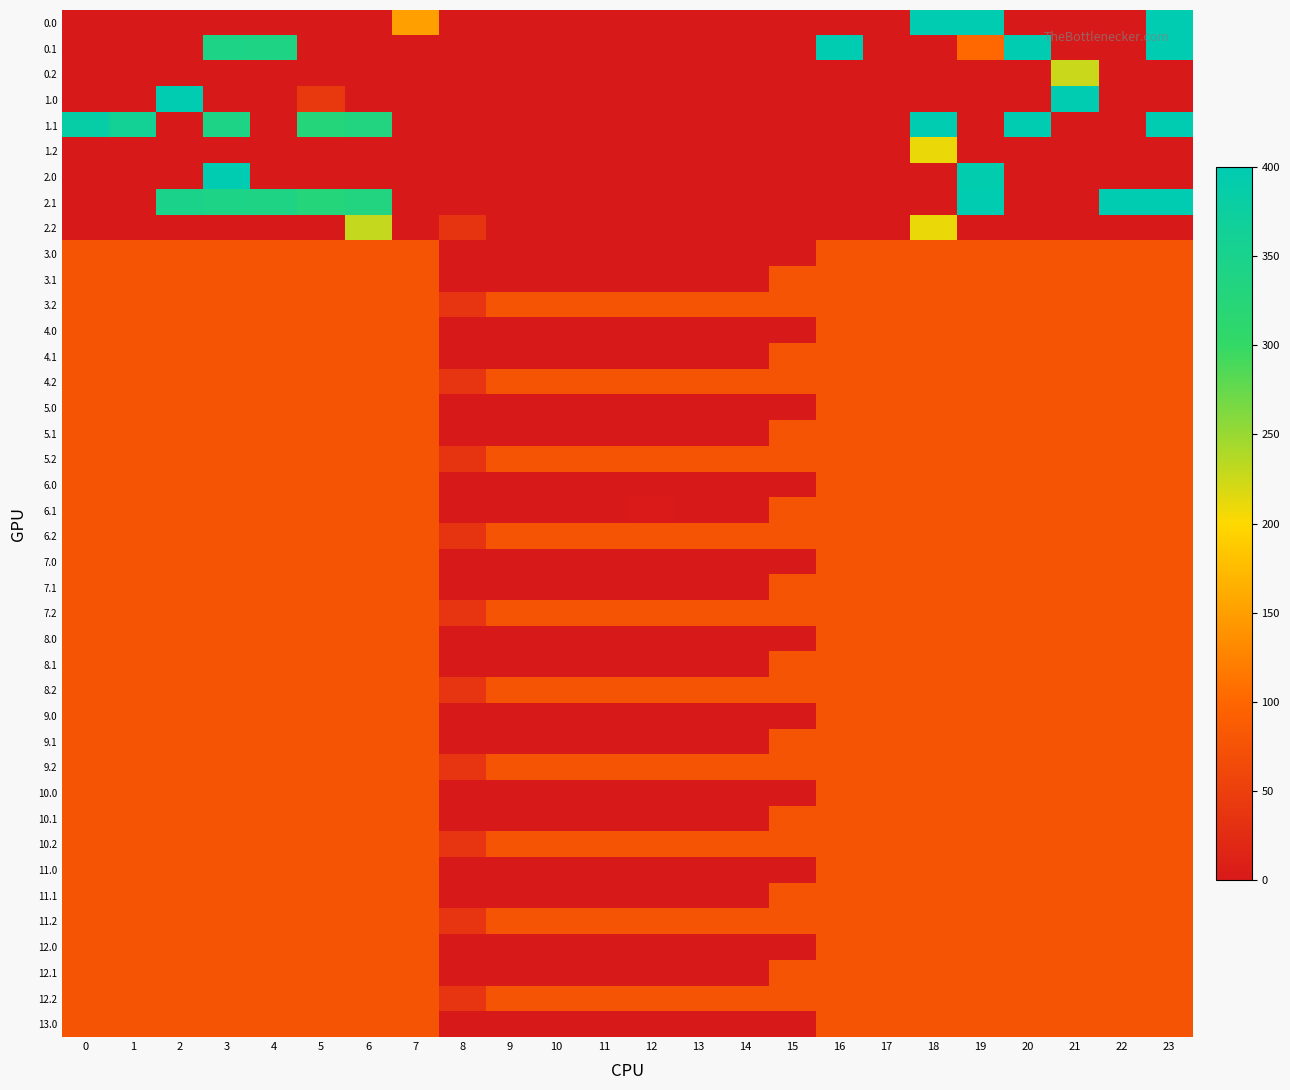

Reading left to right, what are all the values shown in this chart?

0.0: 0=0.0	1=0.0	2=0.0	3=0.0	4=0.0	5=0.0	6=0.0	7=150.1	8=0.0	9=0.0	10=0.0	11=0.0	12=0.0	13=0.0	14=0.0	15=0.0	16=0.0	17=0.0	18=400.0	19=400.0	20=0.0	21=0.0	22=0.0	23=400.0
0.1: 0=0.0	1=0.0	2=0.0	3=342.7	4=339.6	5=0.0	6=0.0	7=0.0	8=0.0	9=0.0	10=0.0	11=0.0	12=0.0	13=0.0	14=0.0	15=0.0	16=400.0	17=0.0	18=0.0	19=102.3	20=400.0	21=0.0	22=0.0	23=399.4
0.2: 0=0.0	1=0.0	2=0.0	3=0.0	4=0.0	5=0.0	6=0.0	7=0.0	8=0.0	9=0.0	10=0.0	11=0.0	12=0.0	13=0.0	14=0.0	15=0.0	16=0.0	17=0.0	18=0.0	19=0.0	20=0.0	21=226.4	22=0.0	23=0.0
1.0: 0=0.0	1=0.0	2=400.0	3=0.0	4=0.0	5=42.8	6=0.0	7=0.0	8=0.0	9=0.0	10=0.0	11=0.0	12=0.0	13=0.0	14=0.0	15=0.0	16=0.0	17=0.0	18=0.0	19=0.0	20=0.0	21=400.0	22=0.0	23=0.0
1.1: 0=384.6	1=361.1	2=0.0	3=342.7	4=0.0	5=325.7	6=332.2	7=0.0	8=0.0	9=0.0	10=0.0	11=0.0	12=0.0	13=0.0	14=0.0	15=0.0	16=0.0	17=0.0	18=400.0	19=0.0	20=400.0	21=0.0	22=0.0	23=399.4
1.2: 0=0.0	1=0.0	2=0.0	3=0.0	4=0.0	5=0.0	6=0.0	7=0.0	8=0.0	9=0.0	10=0.0	11=0.0	12=0.0	13=0.0	14=0.0	15=0.0	16=0.0	17=0.0	18=210.0	19=0.0	20=0.0	21=0.0	22=0.0	23=0.0
2.0: 0=0.0	1=0.0	2=0.0	3=400.0	4=0.0	5=0.0	6=0.0	7=0.0	8=0.0	9=0.0	10=0.0	11=0.0	12=0.0	13=0.0	14=0.0	15=0.0	16=0.0	17=0.0	18=0.0	19=394.1	20=0.0	21=0.0	22=0.0	23=0.0
2.1: 0=0.0	1=0.0	2=347.9	3=342.7	4=339.6	5=325.7	6=332.2	7=0.0	8=0.0	9=0.0	10=0.0	11=0.0	12=0.0	13=0.0	14=0.0	15=0.0	16=0.0	17=0.0	18=0.0	19=400.0	20=0.0	21=0.0	22=400.0	23=399.4
2.2: 0=0.0	1=0.0	2=0.0	3=0.0	4=0.0	5=0.0	6=228.8	7=0.0	8=35.3	9=0.0	10=0.0	11=0.0	12=0.0	13=0.0	14=0.0	15=0.0	16=0.0	17=0.0	18=210.0	19=0.0	20=0.0	21=0.0	22=0.0	23=0.0
3.0: 0=77.0	1=77.0	2=77.0	3=77.0	4=77.0	5=77.0	6=77.0	7=77.0	8=0.0	9=0.0	10=0.0	11=0.0	12=0.0	13=0.0	14=0.0	15=0.0	16=77.0	17=77.0	18=77.0	19=77.0	20=77.0	21=77.0	22=77.0	23=77.0
3.1: 0=77.0	1=77.0	2=77.0	3=77.0	4=77.0	5=77.0	6=77.0	7=77.0	8=0.0	9=0.0	10=0.0	11=0.0	12=0.0	13=0.0	14=0.0	15=77.0	16=77.0	17=77.0	18=77.0	19=77.0	20=77.0	21=77.0	22=77.0	23=77.0
3.2: 0=77.0	1=77.0	2=77.0	3=77.0	4=77.0	5=77.0	6=77.0	7=77.0	8=37.4	9=77.0	10=77.0	11=77.0	12=77.0	13=77.0	14=77.0	15=77.0	16=77.0	17=77.0	18=77.0	19=77.0	20=77.0	21=77.0	22=77.0	23=77.0
4.0: 0=77.0	1=77.0	2=77.0	3=77.0	4=77.0	5=77.0	6=77.0	7=77.0	8=0.0	9=0.0	10=0.0	11=0.0	12=0.0	13=0.0	14=0.3	15=0.0	16=77.0	17=77.0	18=77.0	19=77.0	20=77.0	21=77.0	22=77.0	23=77.0
4.1: 0=77.0	1=77.0	2=77.0	3=77.0	4=77.0	5=77.0	6=77.0	7=77.0	8=0.0	9=0.0	10=0.0	11=0.0	12=0.0	13=0.0	14=0.0	15=77.0	16=77.0	17=77.0	18=77.0	19=77.0	20=77.0	21=77.0	22=77.0	23=77.0
4.2: 0=77.0	1=77.0	2=77.0	3=77.0	4=77.0	5=77.0	6=77.0	7=77.0	8=36.5	9=77.0	10=77.0	11=77.0	12=77.0	13=77.0	14=77.0	15=77.0	16=77.0	17=77.0	18=77.0	19=77.0	20=77.0	21=77.0	22=77.0	23=77.0
5.0: 0=77.0	1=77.0	2=77.0	3=77.0	4=77.0	5=77.0	6=77.0	7=77.0	8=0.0	9=0.0	10=0.0	11=0.0	12=0.0	13=0.0	14=0.3	15=0.0	16=77.0	17=77.0	18=77.0	19=77.0	20=77.0	21=77.0	22=77.0	23=77.0
5.1: 0=77.0	1=77.0	2=77.0	3=77.0	4=77.0	5=77.0	6=77.0	7=77.0	8=0.0	9=0.0	10=0.0	11=0.7	12=0.0	13=0.0	14=0.0	15=77.0	16=77.0	17=77.0	18=77.0	19=77.0	20=77.0	21=77.0	22=77.0	23=77.0
5.2: 0=77.0	1=77.0	2=77.0	3=77.0	4=77.0	5=77.0	6=77.0	7=77.0	8=35.3	9=77.0	10=77.0	11=77.0	12=77.0	13=77.0	14=77.0	15=77.0	16=77.0	17=77.0	18=77.0	19=77.0	20=77.0	21=77.0	22=77.0	23=77.0
6.0: 0=77.0	1=77.0	2=77.0	3=77.0	4=77.0	5=77.0	6=77.0	7=77.0	8=0.0	9=0.0	10=0.0	11=0.0	12=0.0	13=0.0	14=0.0	15=0.0	16=77.0	17=77.0	18=77.0	19=77.0	20=77.0	21=77.0	22=77.0	23=77.0
6.1: 0=77.0	1=77.0	2=77.0	3=77.0	4=77.0	5=77.0	6=77.0	7=77.0	8=0.0	9=0.0	10=0.0	11=0.0	12=1.2	13=0.0	14=0.0	15=77.0	16=77.0	17=77.0	18=77.0	19=77.0	20=77.0	21=77.0	22=77.0	23=77.0
6.2: 0=77.0	1=77.0	2=77.0	3=77.0	4=77.0	5=77.0	6=77.0	7=77.0	8=35.3	9=77.0	10=77.0	11=77.0	12=77.0	13=77.0	14=77.0	15=77.0	16=77.0	17=77.0	18=77.0	19=77.0	20=77.0	21=77.0	22=77.0	23=77.0
7.0: 0=77.0	1=77.0	2=77.0	3=77.0	4=77.0	5=77.0	6=77.0	7=77.0	8=0.0	9=0.0	10=0.0	11=0.0	12=0.0	13=0.0	14=0.0	15=0.0	16=77.0	17=77.0	18=77.0	19=77.0	20=77.0	21=77.0	22=77.0	23=77.0
7.1: 0=77.0	1=77.0	2=77.0	3=77.0	4=77.0	5=77.0	6=77.0	7=77.0	8=0.0	9=0.0	10=0.0	11=0.0	12=0.0	13=0.0	14=0.0	15=77.0	16=77.0	17=77.0	18=77.0	19=77.0	20=77.0	21=77.0	22=77.0	23=77.0
7.2: 0=77.0	1=77.0	2=77.0	3=77.0	4=77.0	5=77.0	6=77.0	7=77.0	8=37.4	9=77.0	10=77.0	11=77.0	12=77.0	13=77.0	14=77.0	15=77.0	16=77.0	17=77.0	18=77.0	19=77.0	20=77.0	21=77.0	22=77.0	23=77.0
8.0: 0=77.0	1=77.0	2=77.0	3=77.0	4=77.0	5=77.0	6=77.0	7=77.0	8=0.0	9=0.0	10=0.0	11=0.0	12=0.0	13=0.0	14=0.3	15=0.0	16=77.0	17=77.0	18=77.0	19=77.0	20=77.0	21=77.0	22=77.0	23=77.0
8.1: 0=77.0	1=77.0	2=77.0	3=77.0	4=77.0	5=77.0	6=77.0	7=77.0	8=0.0	9=0.0	10=0.0	11=0.0	12=0.0	13=0.0	14=0.0	15=77.0	16=77.0	17=77.0	18=77.0	19=77.0	20=77.0	21=77.0	22=77.0	23=77.0
8.2: 0=77.0	1=77.0	2=77.0	3=77.0	4=77.0	5=77.0	6=77.0	7=77.0	8=36.5	9=77.0	10=77.0	11=77.0	12=77.0	13=77.0	14=77.0	15=77.0	16=77.0	17=77.0	18=77.0	19=77.0	20=77.0	21=77.0	22=77.0	23=77.0
9.0: 0=77.0	1=77.0	2=77.0	3=77.0	4=77.0	5=77.0	6=77.0	7=77.0	8=0.0	9=0.0	10=0.0	11=0.0	12=0.0	13=0.0	14=0.3	15=0.0	16=77.0	17=77.0	18=77.0	19=77.0	20=77.0	21=77.0	22=77.0	23=77.0
9.1: 0=77.0	1=77.0	2=77.0	3=77.0	4=77.0	5=77.0	6=77.0	7=77.0	8=0.0	9=0.0	10=0.0	11=0.0	12=0.0	13=0.0	14=0.0	15=77.0	16=77.0	17=77.0	18=77.0	19=77.0	20=77.0	21=77.0	22=77.0	23=77.0
9.2: 0=77.0	1=77.0	2=77.0	3=77.0	4=77.0	5=77.0	6=77.0	7=77.0	8=36.5	9=77.0	10=77.0	11=77.0	12=77.0	13=77.0	14=77.0	15=77.0	16=77.0	17=77.0	18=77.0	19=77.0	20=77.0	21=77.0	22=77.0	23=77.0
10.0: 0=77.0	1=77.0	2=77.0	3=77.0	4=77.0	5=77.0	6=77.0	7=77.0	8=0.0	9=0.0	10=0.0	11=0.0	12=0.0	13=0.0	14=0.0	15=0.0	16=77.0	17=77.0	18=77.0	19=77.0	20=77.0	21=77.0	22=77.0	23=77.0
10.1: 0=77.0	1=77.0	2=77.0	3=77.0	4=77.0	5=77.0	6=77.0	7=77.0	8=0.0	9=0.0	10=0.0	11=0.0	12=0.0	13=0.0	14=0.0	15=77.0	16=77.0	17=77.0	18=77.0	19=77.0	20=77.0	21=77.0	22=77.0	23=77.0
10.2: 0=77.0	1=77.0	2=77.0	3=77.0	4=77.0	5=77.0	6=77.0	7=77.0	8=37.4	9=77.0	10=77.0	11=77.0	12=77.0	13=77.0	14=77.0	15=77.0	16=77.0	17=77.0	18=77.0	19=77.0	20=77.0	21=77.0	22=77.0	23=77.0
11.0: 0=77.0	1=77.0	2=77.0	3=77.0	4=77.0	5=77.0	6=77.0	7=77.0	8=0.0	9=0.0	10=0.0	11=0.0	12=0.0	13=0.0	14=0.3	15=0.0	16=77.0	17=77.0	18=77.0	19=77.0	20=77.0	21=77.0	22=77.0	23=77.0
11.1: 0=77.0	1=77.0	2=77.0	3=77.0	4=77.0	5=77.0	6=77.0	7=77.0	8=0.0	9=0.0	10=0.0	11=0.0	12=0.0	13=0.0	14=0.0	15=77.0	16=77.0	17=77.0	18=77.0	19=77.0	20=77.0	21=77.0	22=77.0	23=77.0
11.2: 0=77.0	1=77.0	2=77.0	3=77.0	4=77.0	5=77.0	6=77.0	7=77.0	8=36.5	9=77.0	10=77.0	11=77.0	12=77.0	13=77.0	14=77.0	15=77.0	16=77.0	17=77.0	18=77.0	19=77.0	20=77.0	21=77.0	22=77.0	23=77.0
12.0: 0=77.0	1=77.0	2=77.0	3=77.0	4=77.0	5=77.0	6=77.0	7=77.0	8=0.0	9=0.0	10=0.0	11=0.0	12=0.0	13=0.0	14=0.3	15=0.0	16=77.0	17=77.0	18=77.0	19=77.0	20=77.0	21=77.0	22=77.0	23=77.0
12.1: 0=77.0	1=77.0	2=77.0	3=77.0	4=77.0	5=77.0	6=77.0	7=77.0	8=0.0	9=0.0	10=0.0	11=0.0	12=0.0	13=0.0	14=0.0	15=77.0	16=77.0	17=77.0	18=77.0	19=77.0	20=77.0	21=77.0	22=77.0	23=77.0
12.2: 0=77.0	1=77.0	2=77.0	3=77.0	4=77.0	5=77.0	6=77.0	7=77.0	8=36.5	9=77.0	10=77.0	11=77.0	12=77.0	13=77.0	14=77.0	15=77.0	16=77.0	17=77.0	18=77.0	19=77.0	20=77.0	21=77.0	22=77.0	23=77.0
13.0: 0=77.0	1=77.0	2=77.0	3=77.0	4=77.0	5=77.0	6=77.0	7=77.0	8=0.0	9=0.0	10=0.0	11=0.0	12=0.0	13=0.0	14=0.0	15=0.0	16=77.0	17=77.0	18=77.0	19=77.0	20=77.0	21=77.0	22=77.0	23=77.0